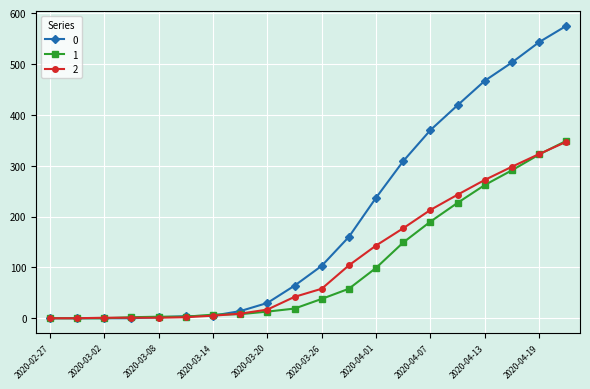

At how many categories does at least one series exceed 427?

4